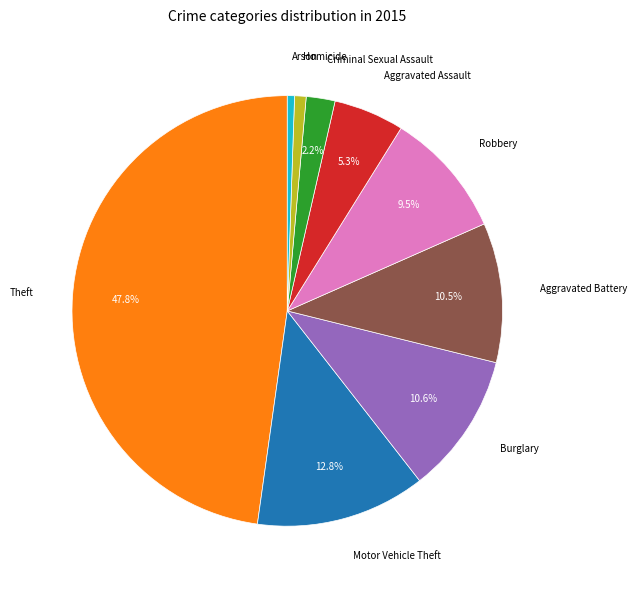

To the nearest percent, what portion does Homicide represent?

1%